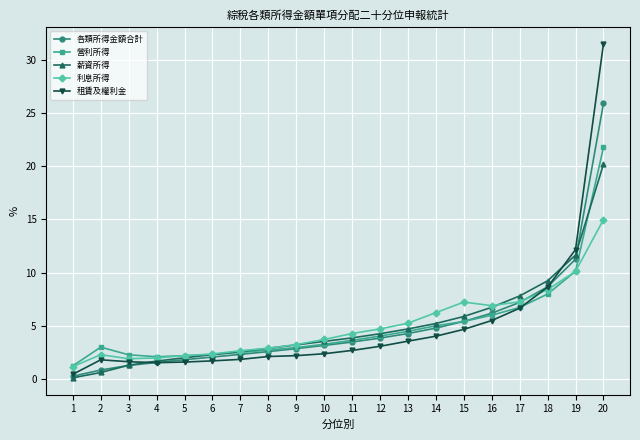

True or false: 各類所得金額合計 has a value of 4.3 at 8.

False